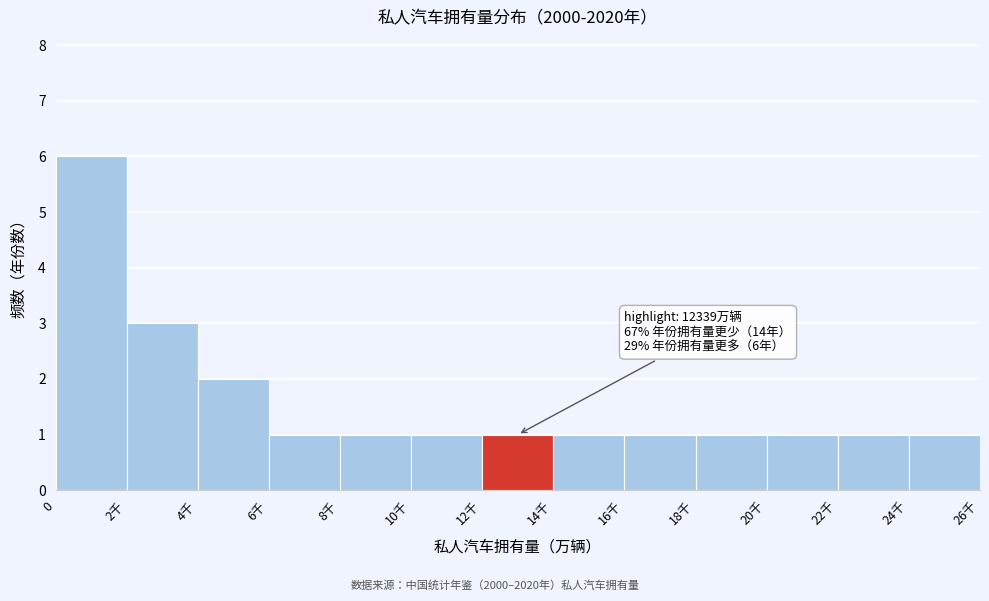

Reading left to right, what are all the values shown in this chart?

0=6	2千=3	4千=2	6千=1	8千=1	10千=1	12千=1	14千=1	16千=1	18千=1	20千=1	22千=1	24千=1